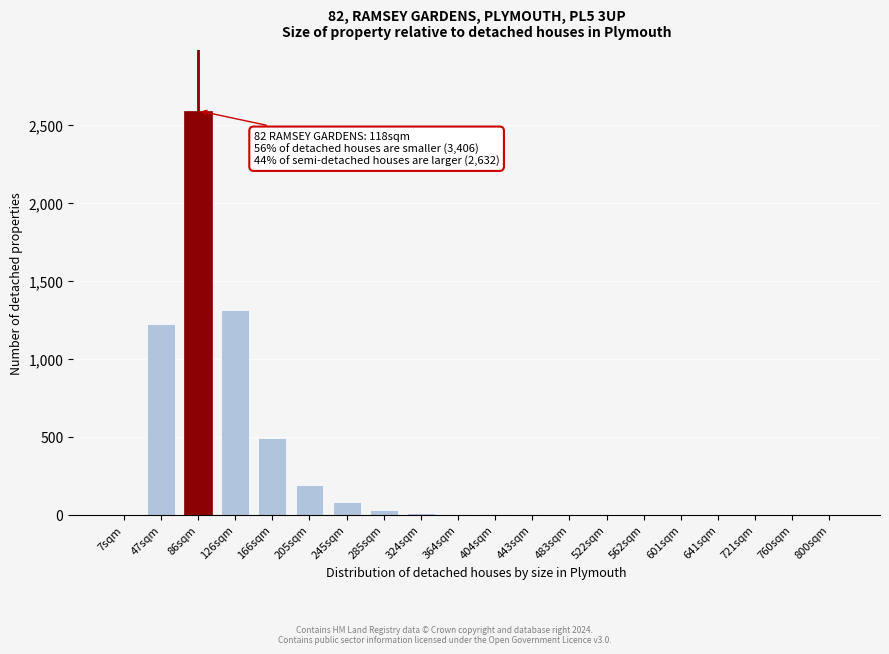

The value at 562sqm is 1609. True or false?

False